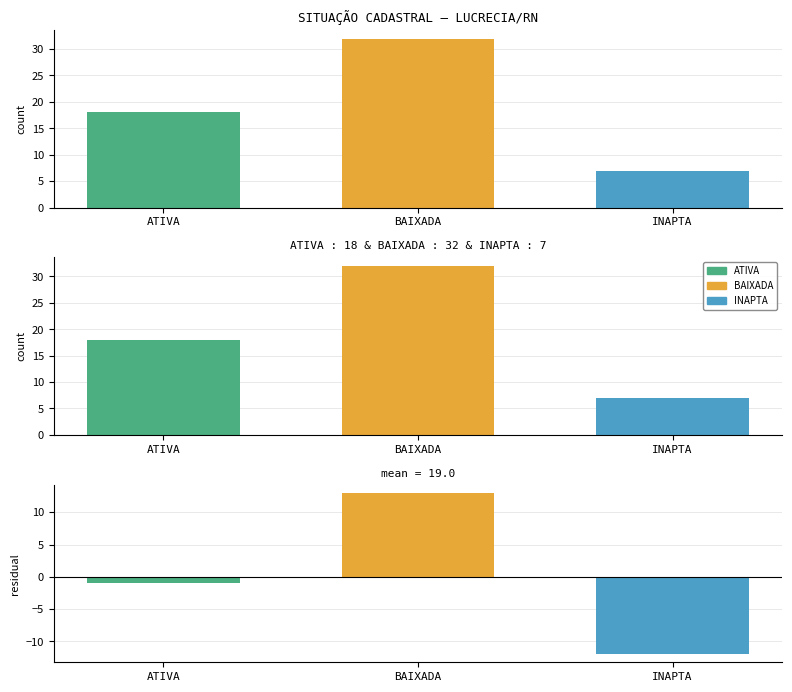

What is the sum of the values at ATIVA and BAIXADA?

50